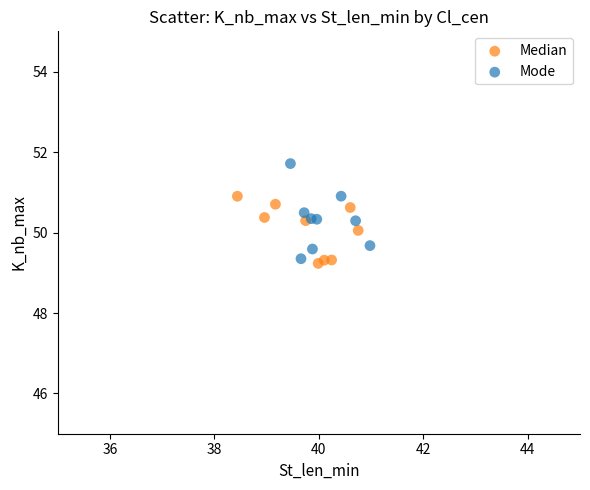

Which series reaches the maximum Y coordinate?

Mode